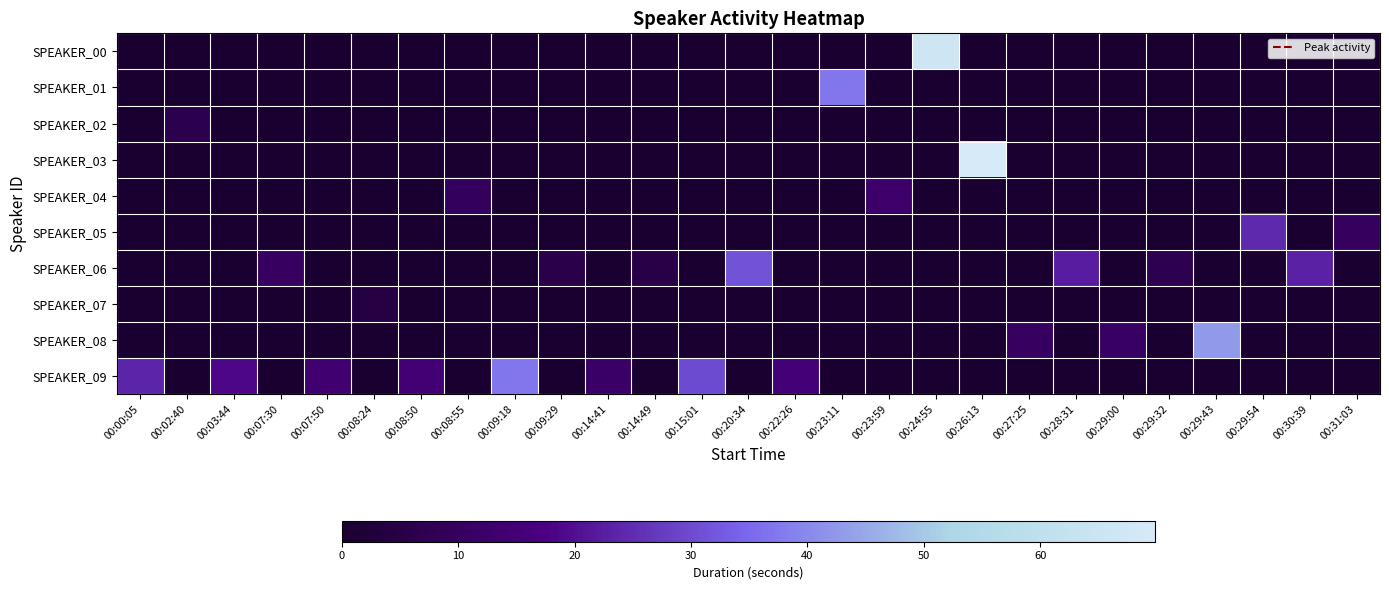

What is the spread (max minus min) of values at 00:29:43?

42.8